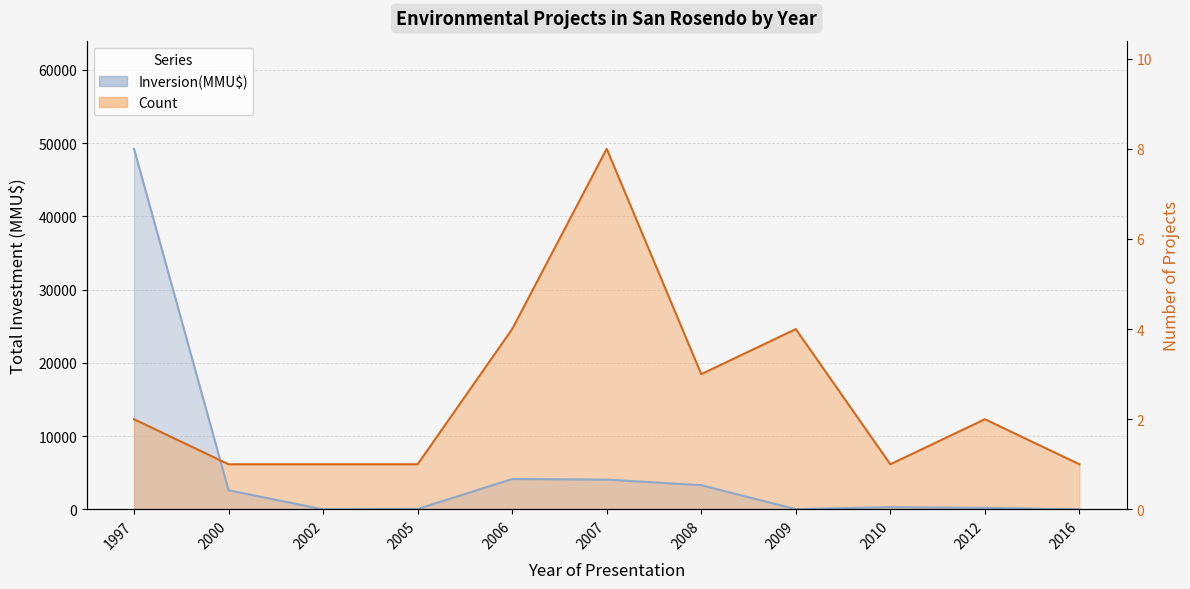

Where is Inversion(MMU$) nearest to the value 24605?

2006